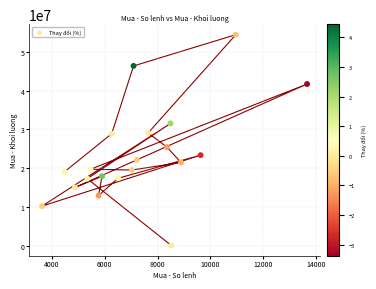

What is the range of X values (max minus min)?

10031